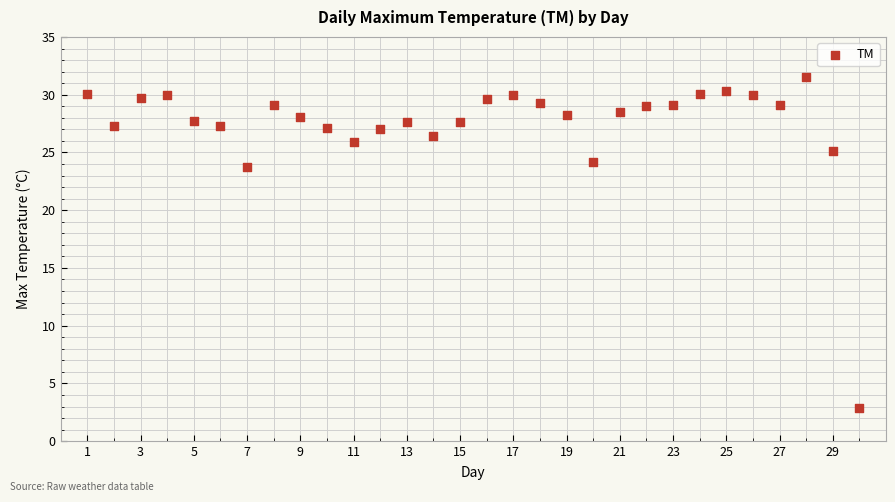

What is the range of Y values (max minus min)?

28.6